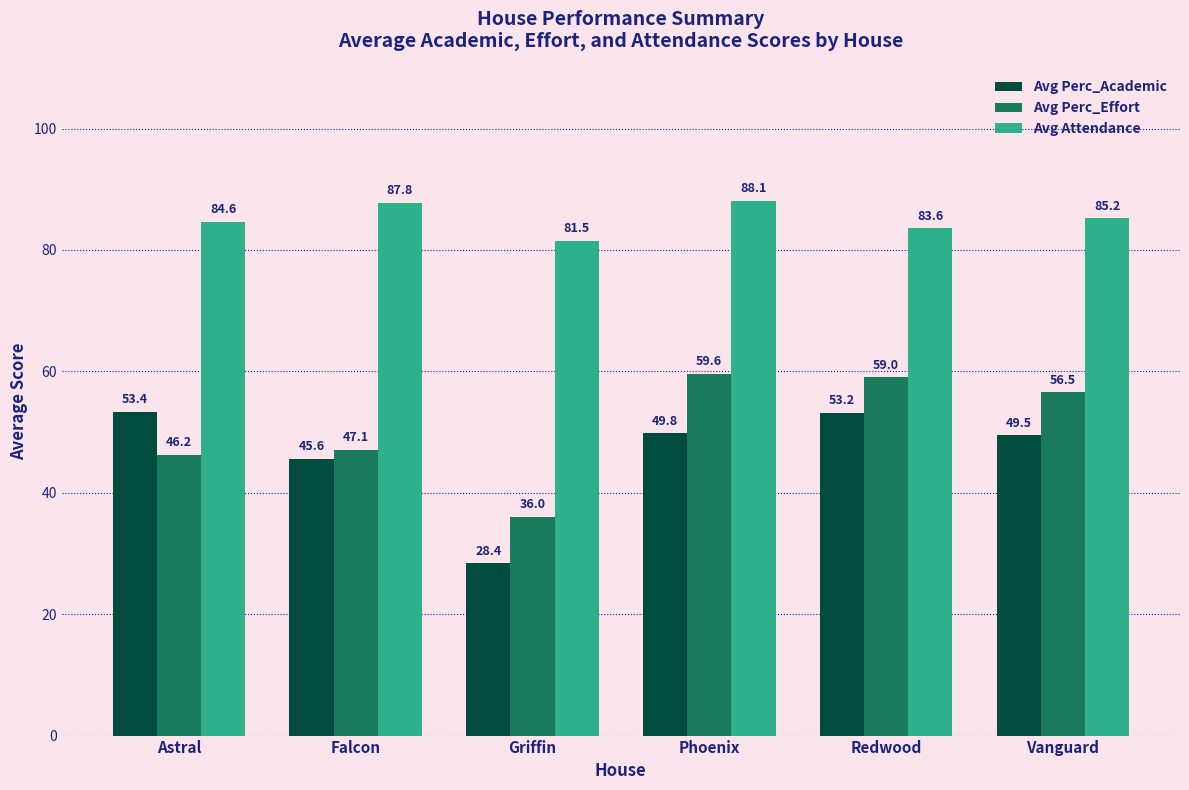

How many values in the Avg Perc_Academic series are below 49?

2